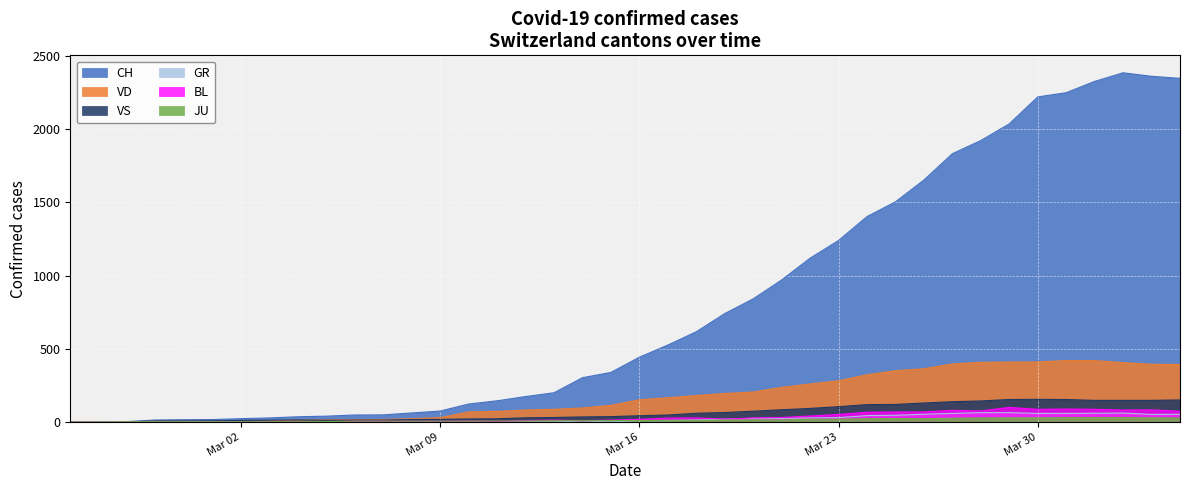

What is the greatest value displayed?

2386